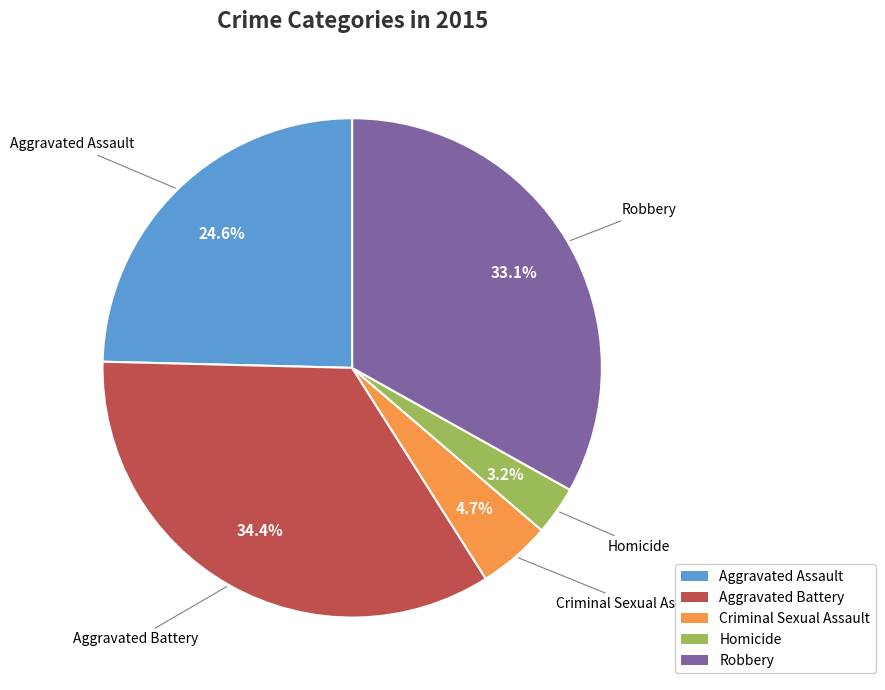

The Criminal Sexual Assault slice represents 5% of the pie. True or false?

True